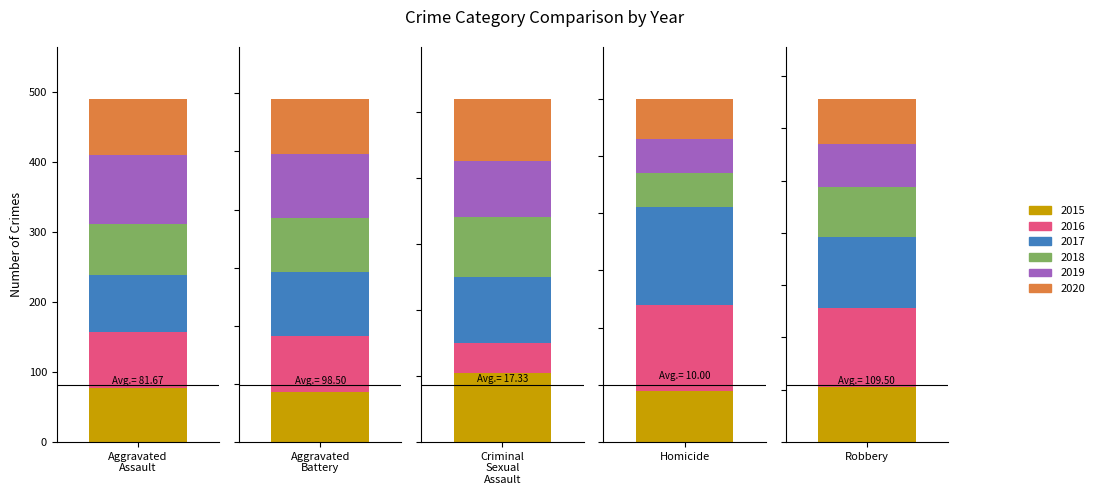

How many bars are there in each group?

6